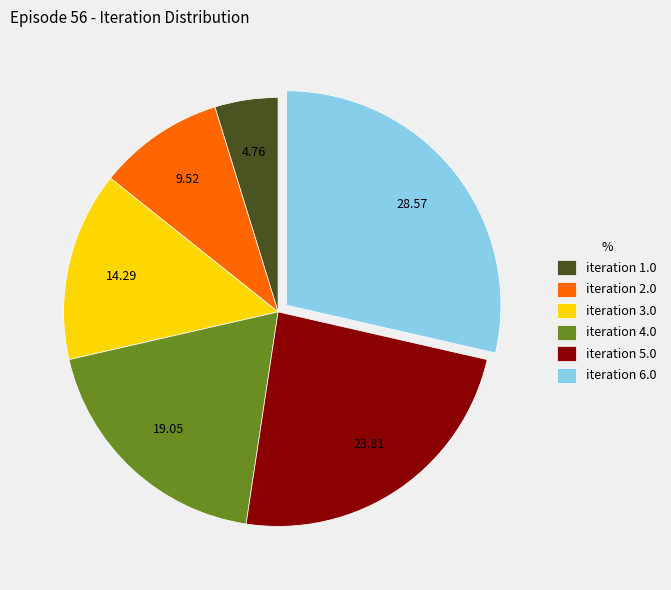

How many segments does this pie chart have?

6